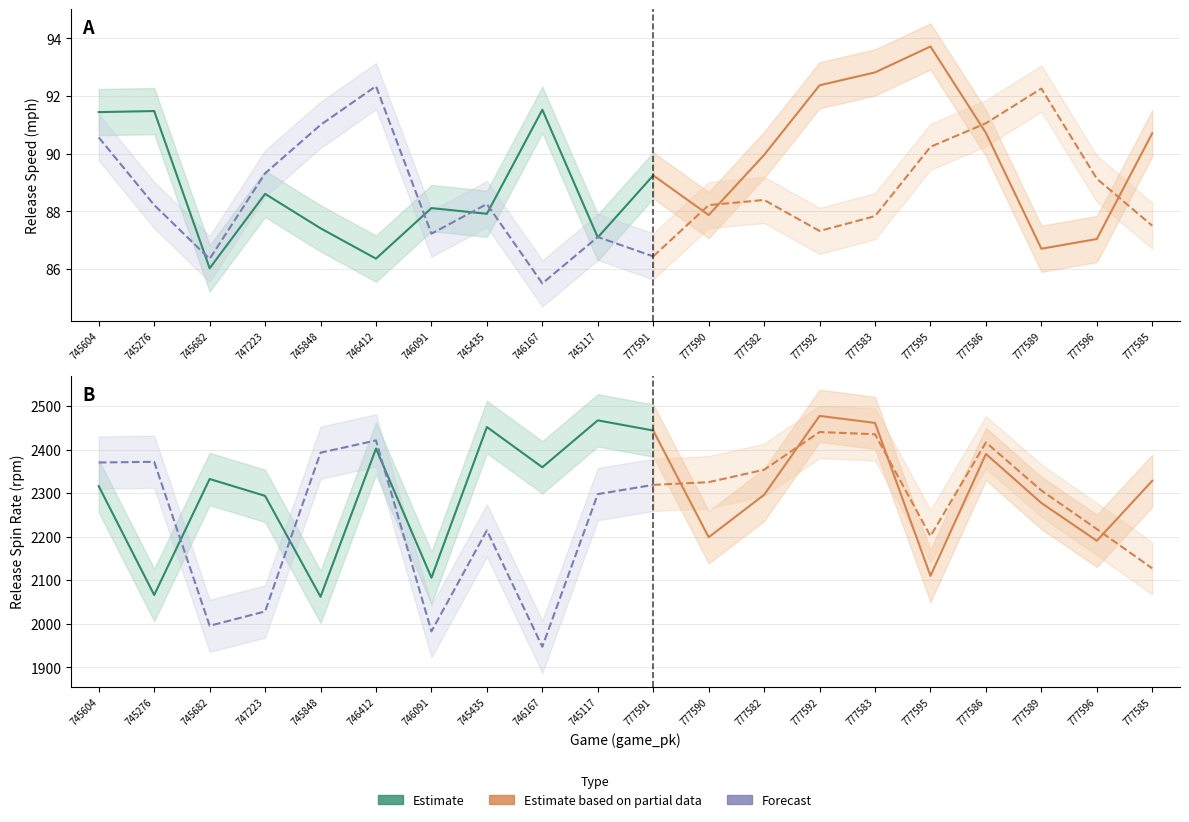

What is the sum of all release_spin_rate_bot values?

45163.5